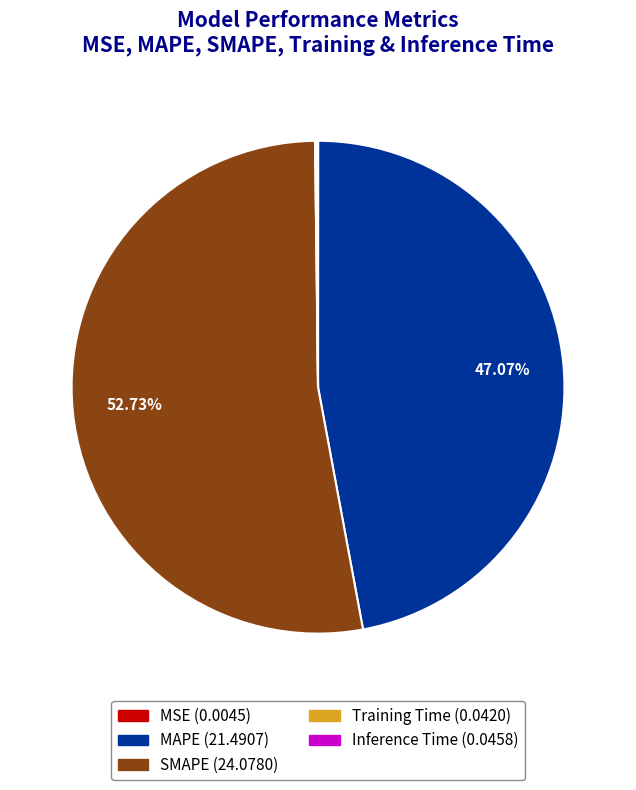

What is the largest slice in the pie chart?

SMAPE